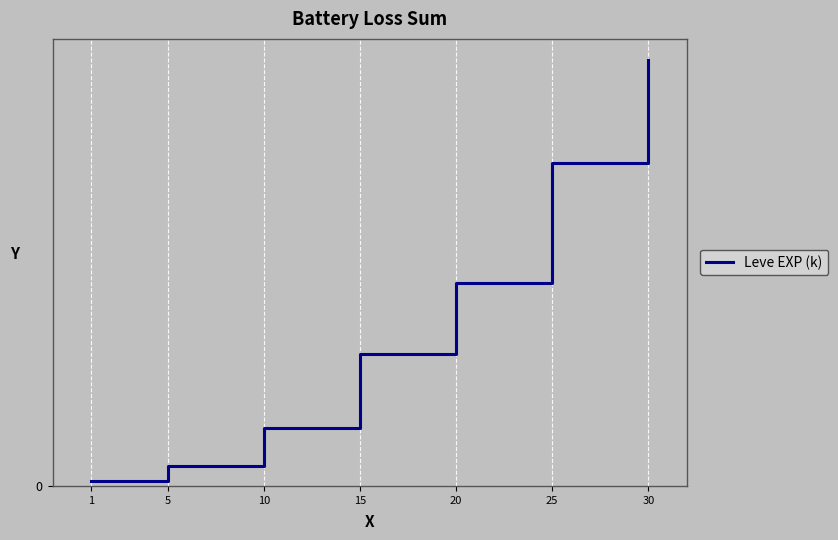

Reading left to right, extract all data points from this chart.

1=7.3	5=27.7	10=82.3	15=187.7	20=288.9	25=459.3	30=605.2